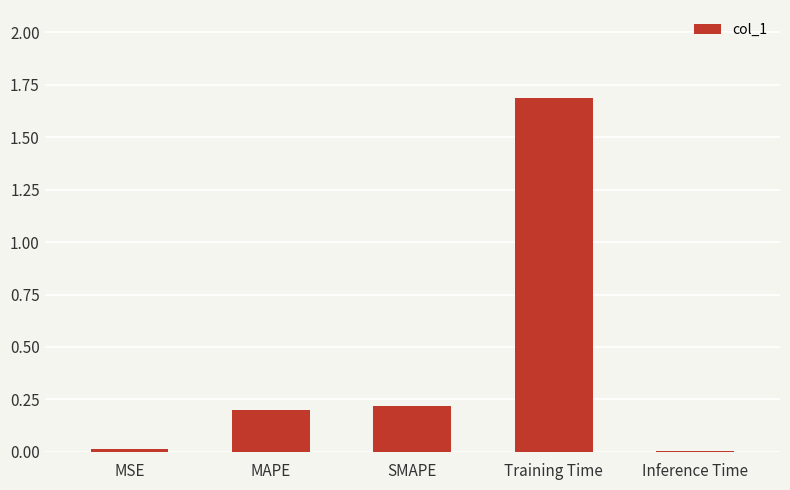

Between Inference Time and SMAPE, which is larger?

SMAPE